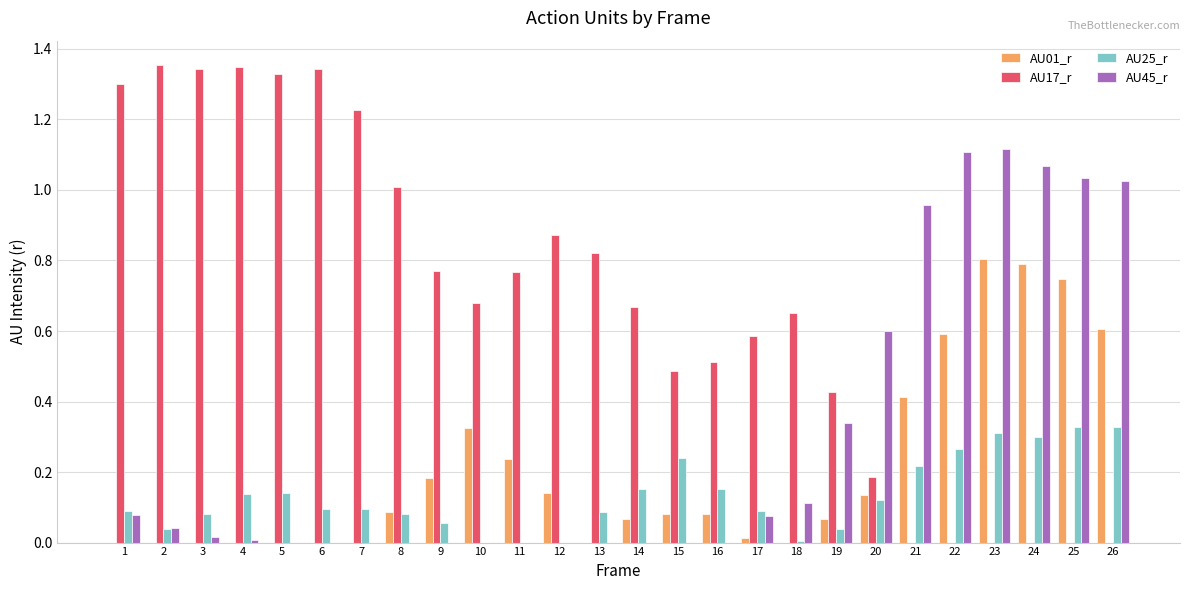

At which category is the sum across all series the highest?

23